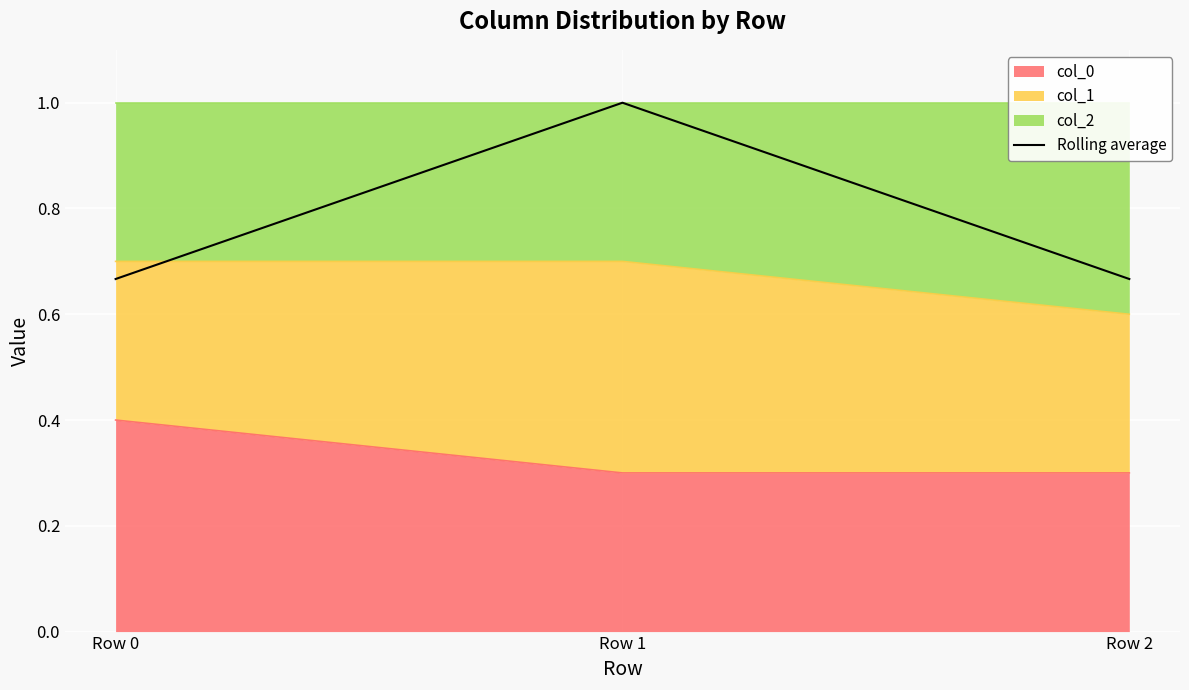

What is the maximum value shown in the chart?

1.0